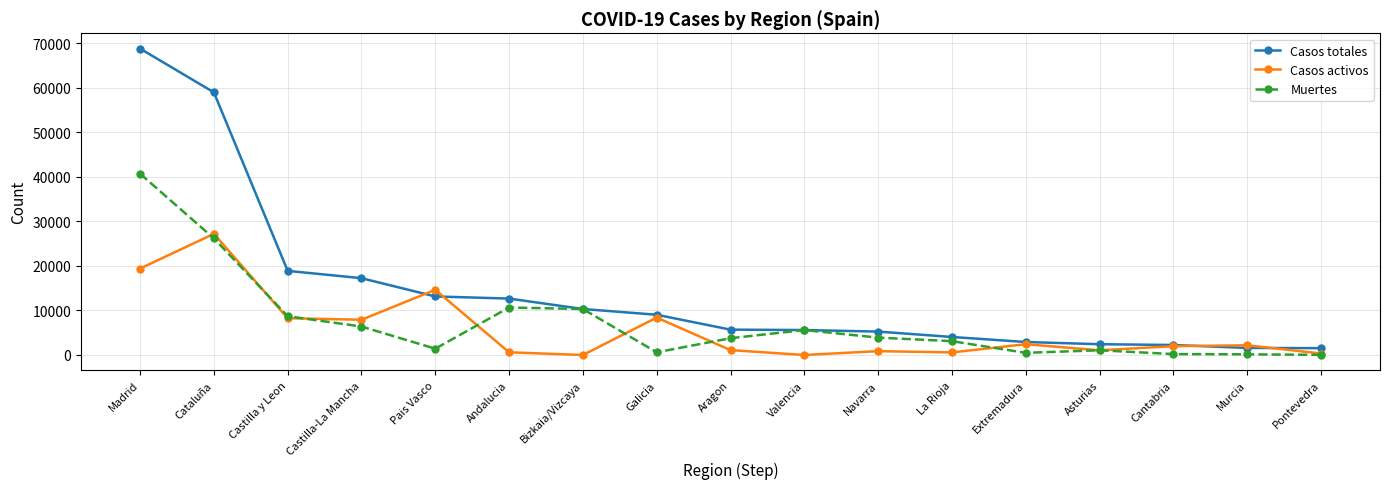

Rank the series by their maximum value, from highest to lowest.

Casos totales, Muertes, Casos activos